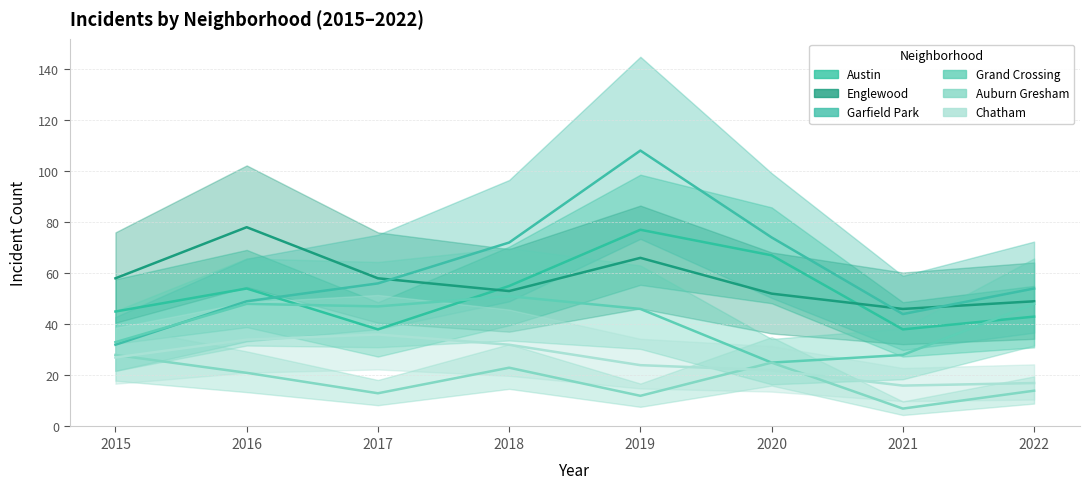

Does the chart have visible grid lines?

Yes